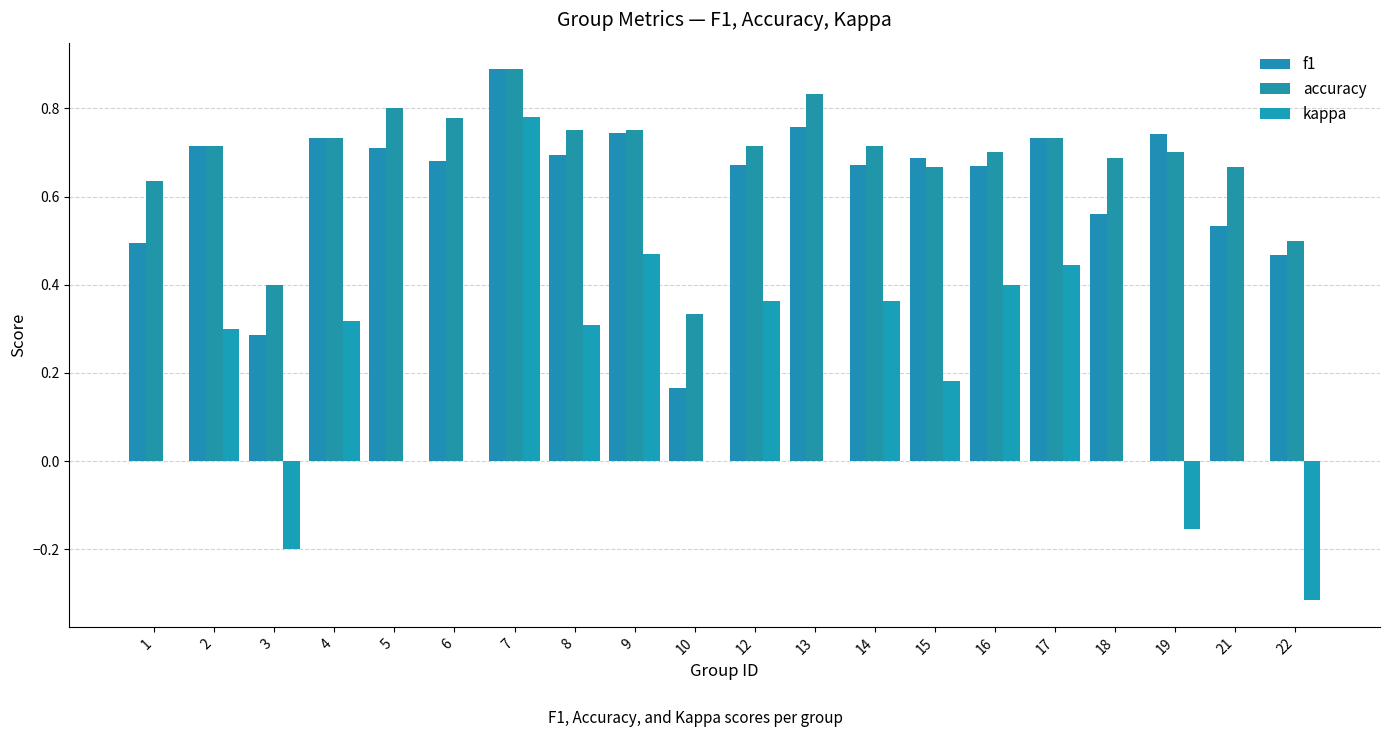

True or false: accuracy has a value of 0.7 at 16.

True